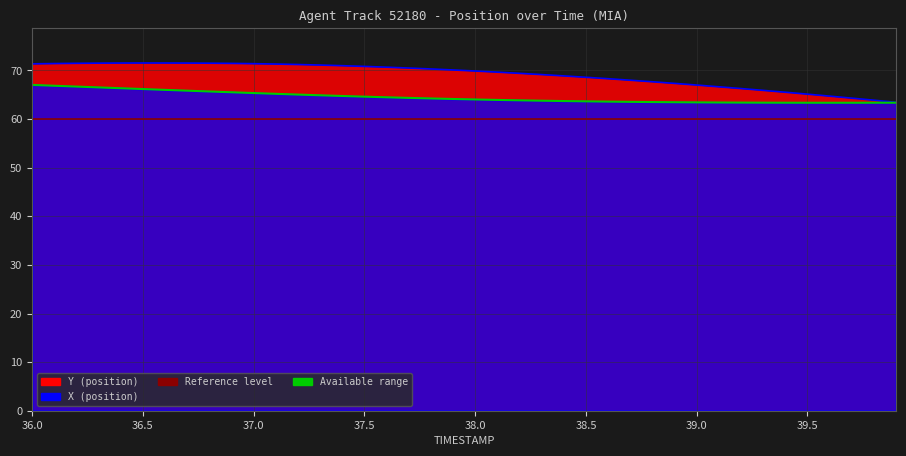

What is the sum of all Y values?

2763.3